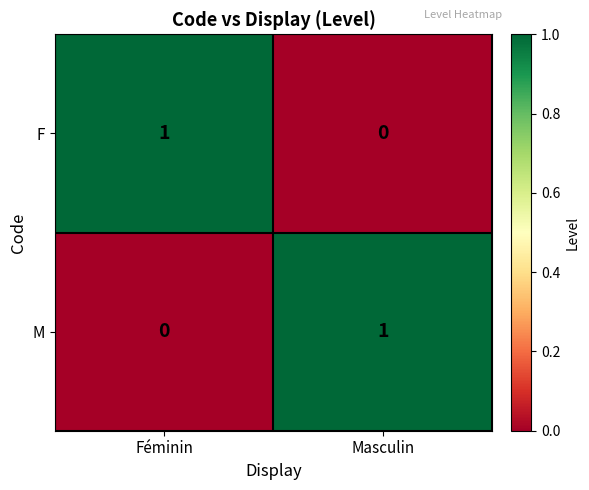

At how many categories does at least one series exceed 0?

2